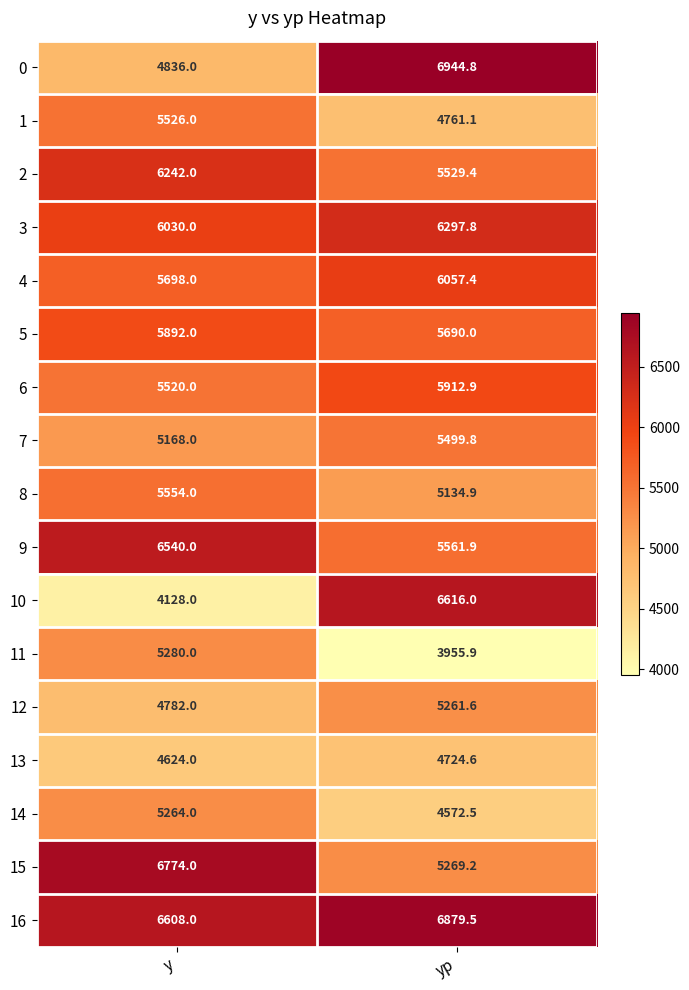

What is the lowest value of the 1 series?

4761.1